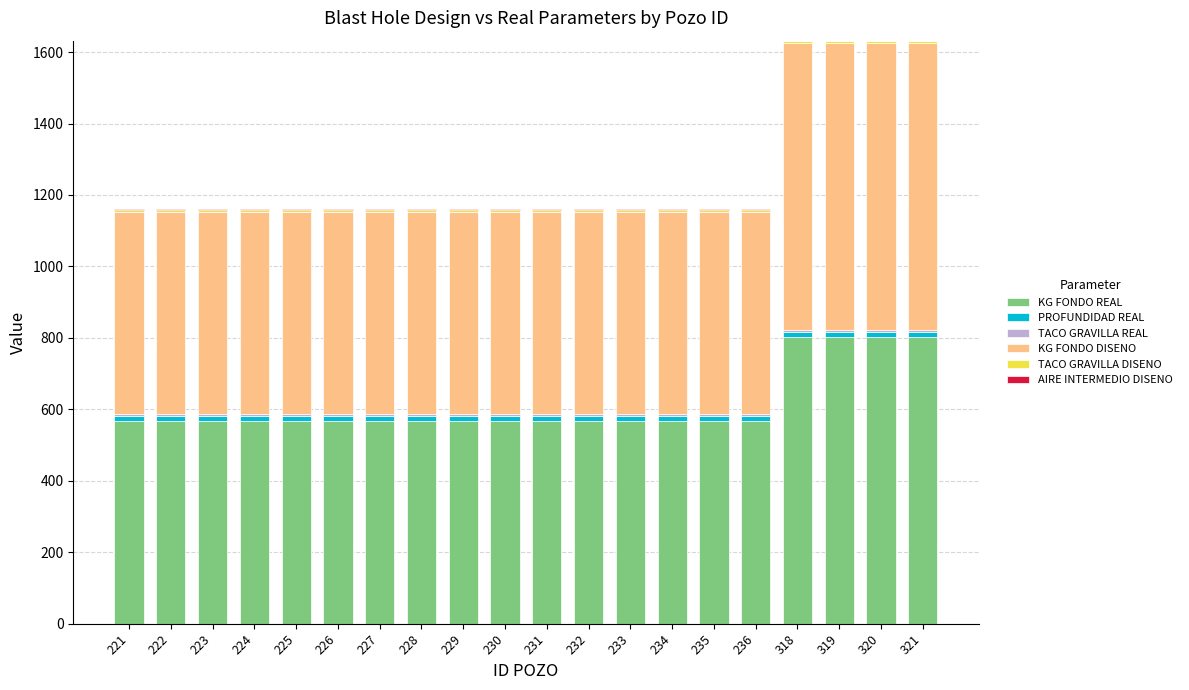

Is it true that PROFUNDIDAD REAL equals 14.0 at 318?

True